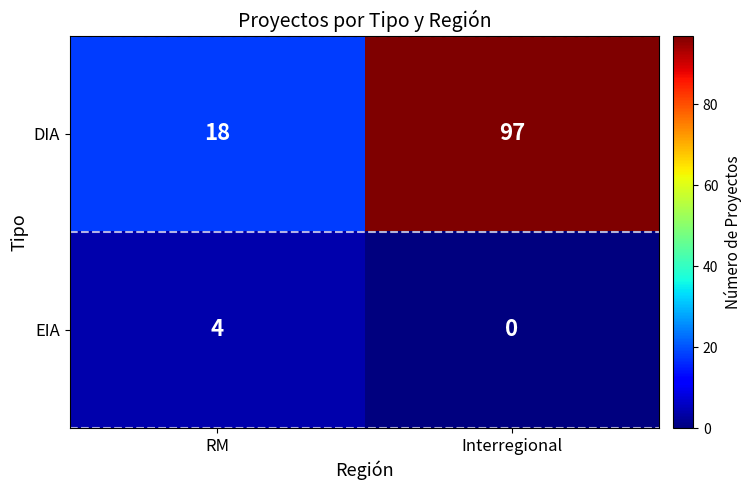

Reading right to left, what are all the values shown in this chart?

DIA: 97	18
EIA: 0	4